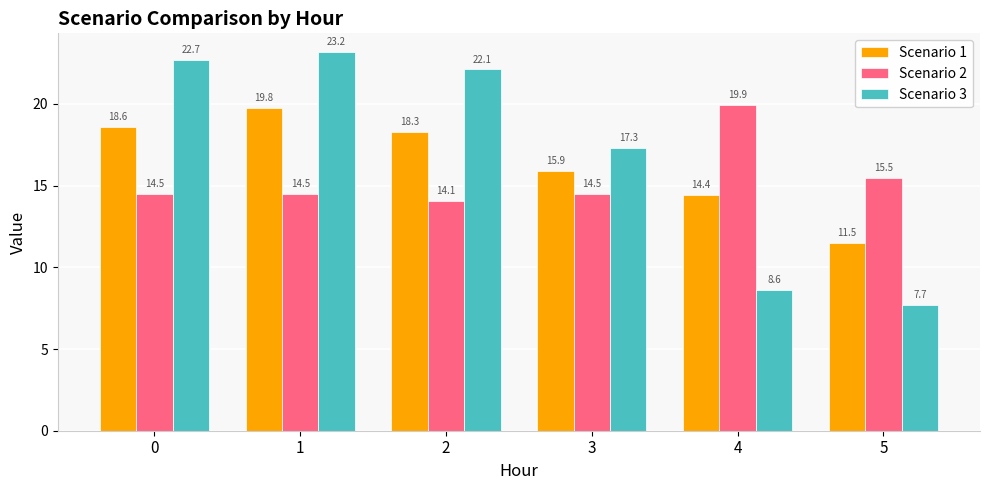

True or false: Scenario 3 has a value of 17.3 at 3.

True